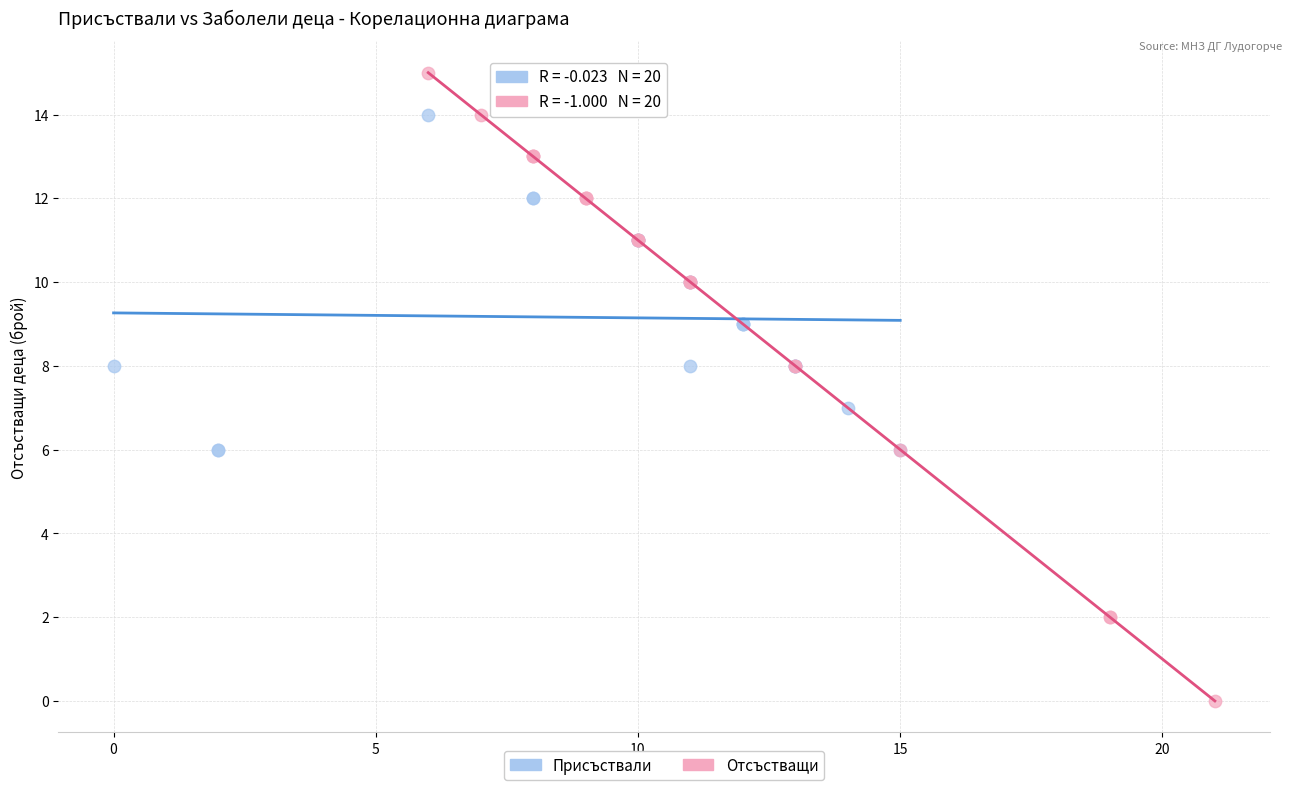

Which series reaches the minimum Y coordinate?

Отсъстващи